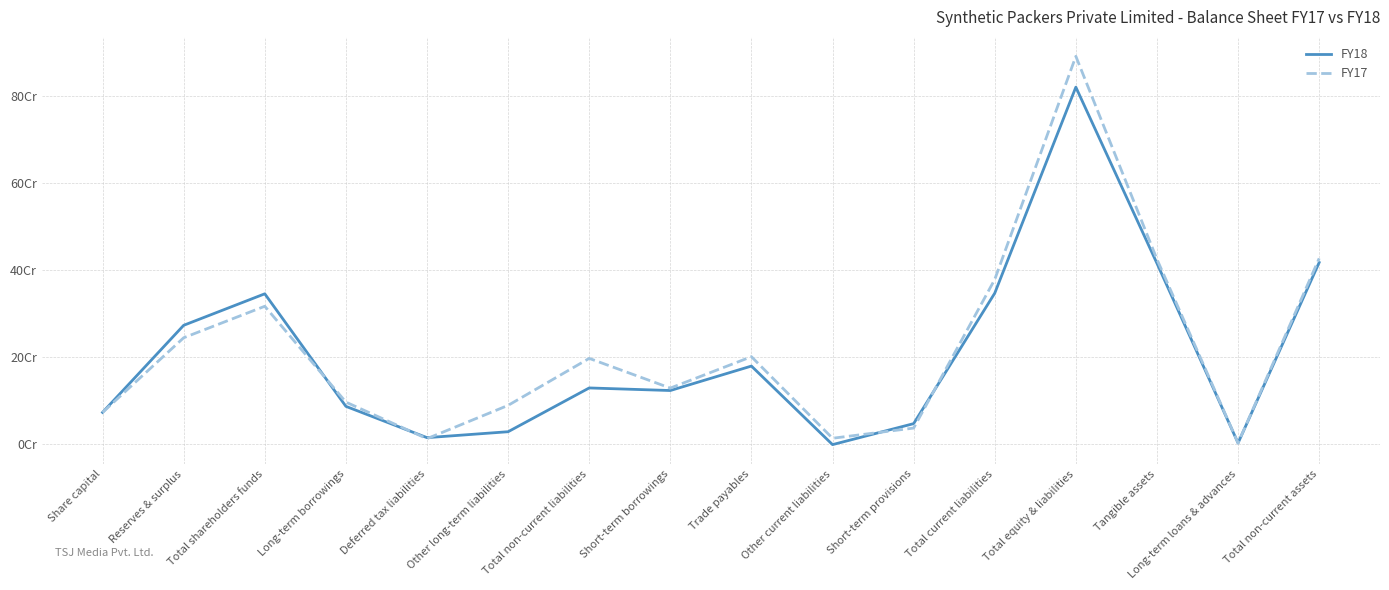

At which category does the chart reach its minimum across all series?

Other current liabilities